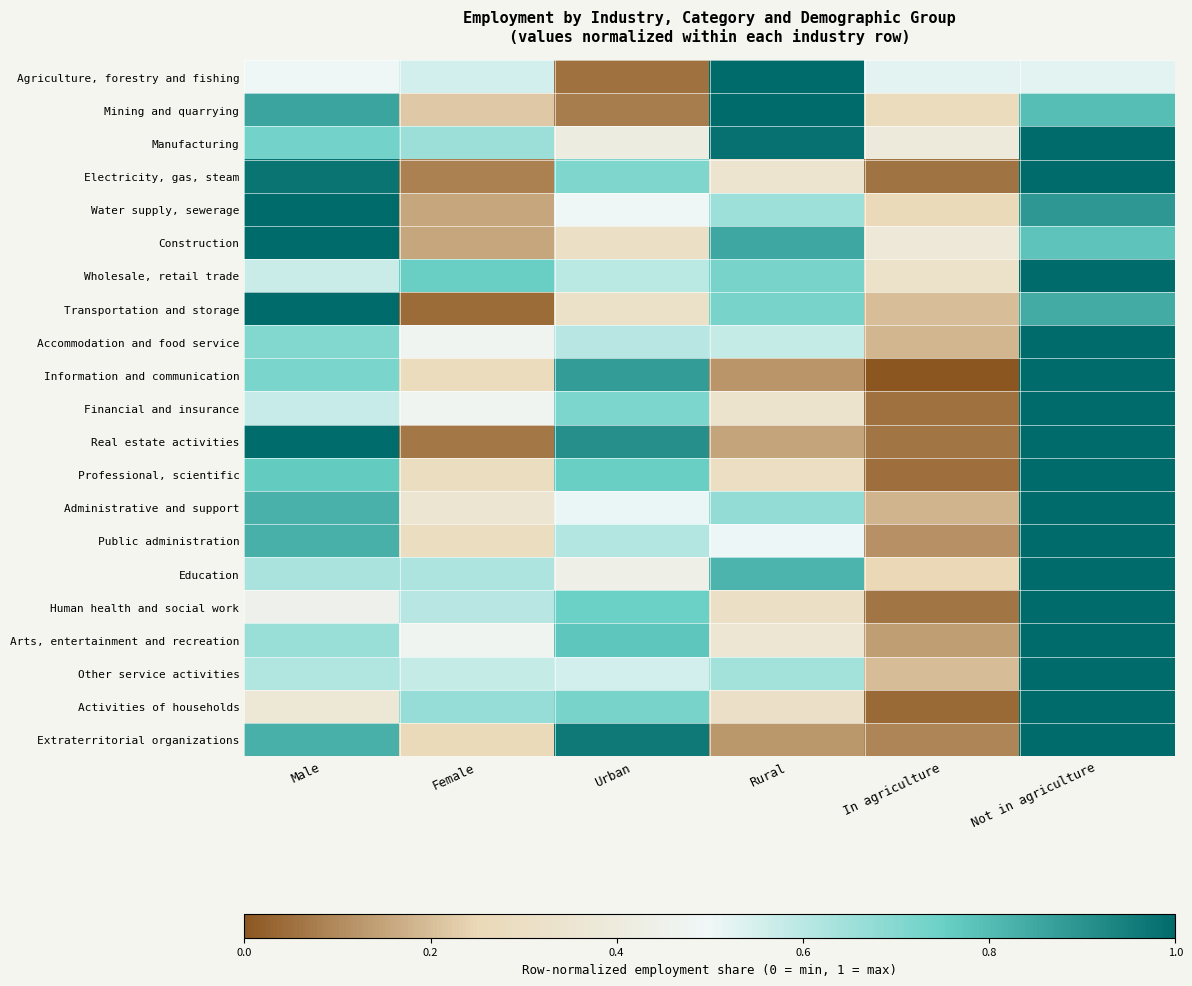

What is the greatest value displayed?

1.0